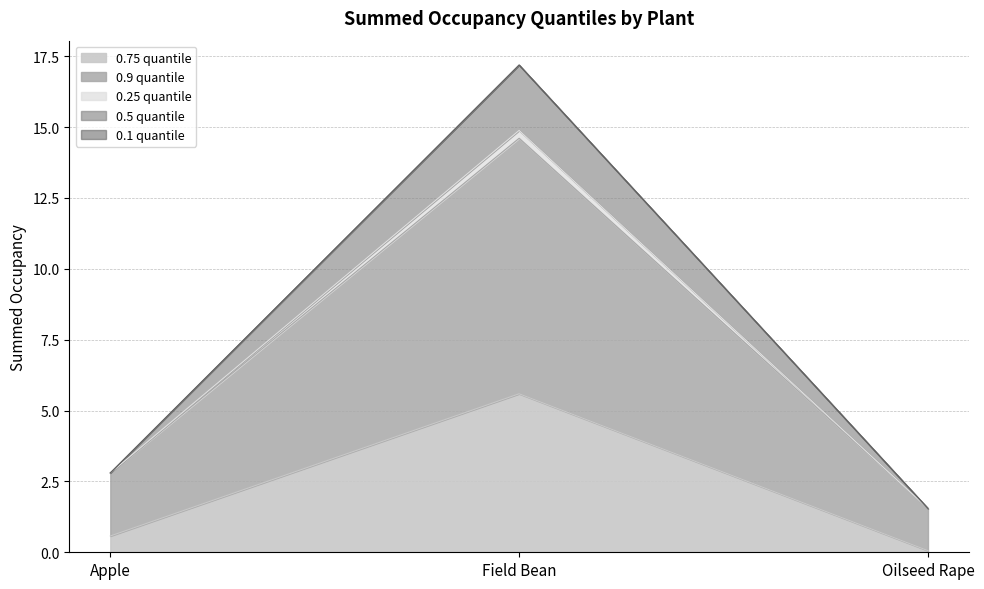

The value of 0.75 quantile at Apple is 0.6. True or false?

True